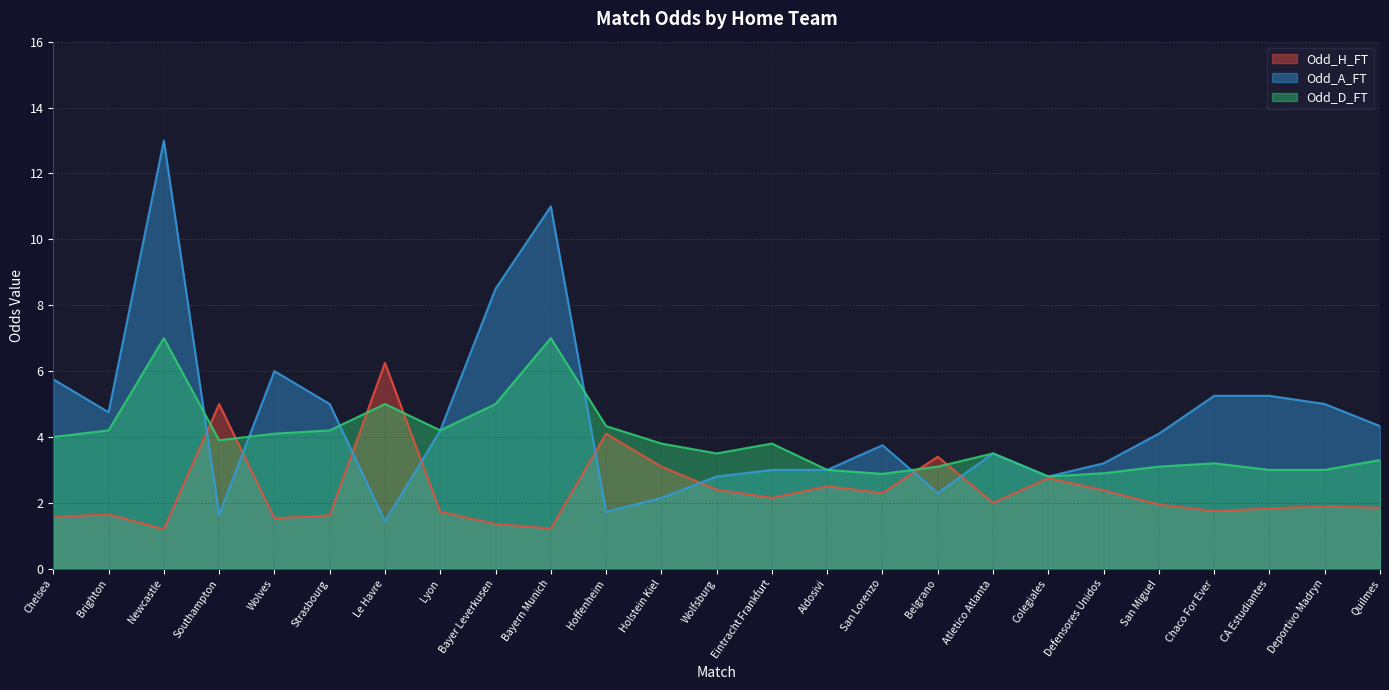

At which label is Odd_D_FT closest to 4?

Chelsea